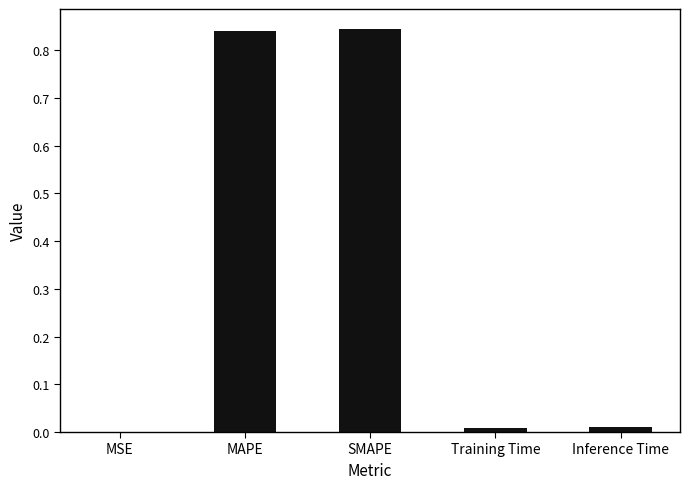

Is it true that the value at MSE is 0.0?

True